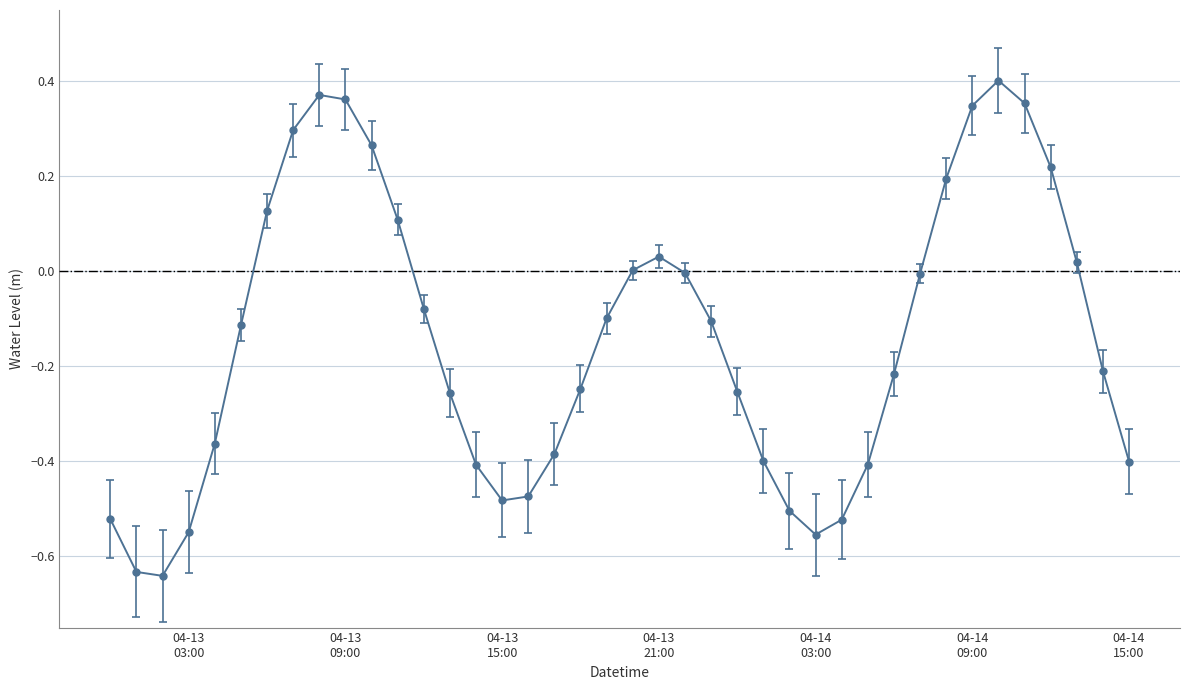

What is the difference between the maximum and minimum values?

1.0